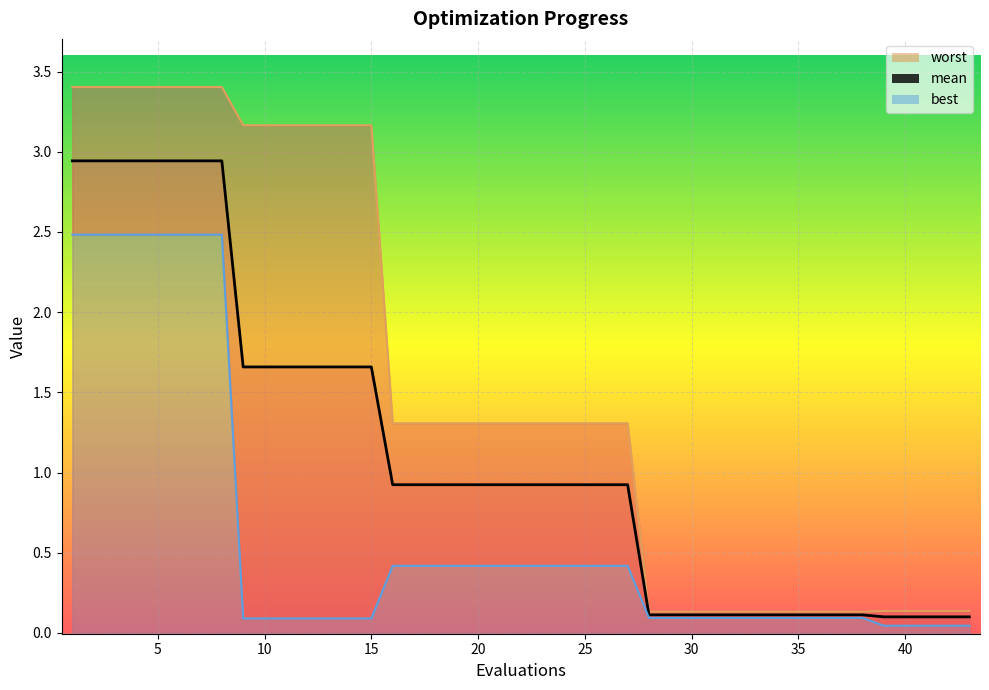

True or false: mean has a value of 0.1 at 42.

True